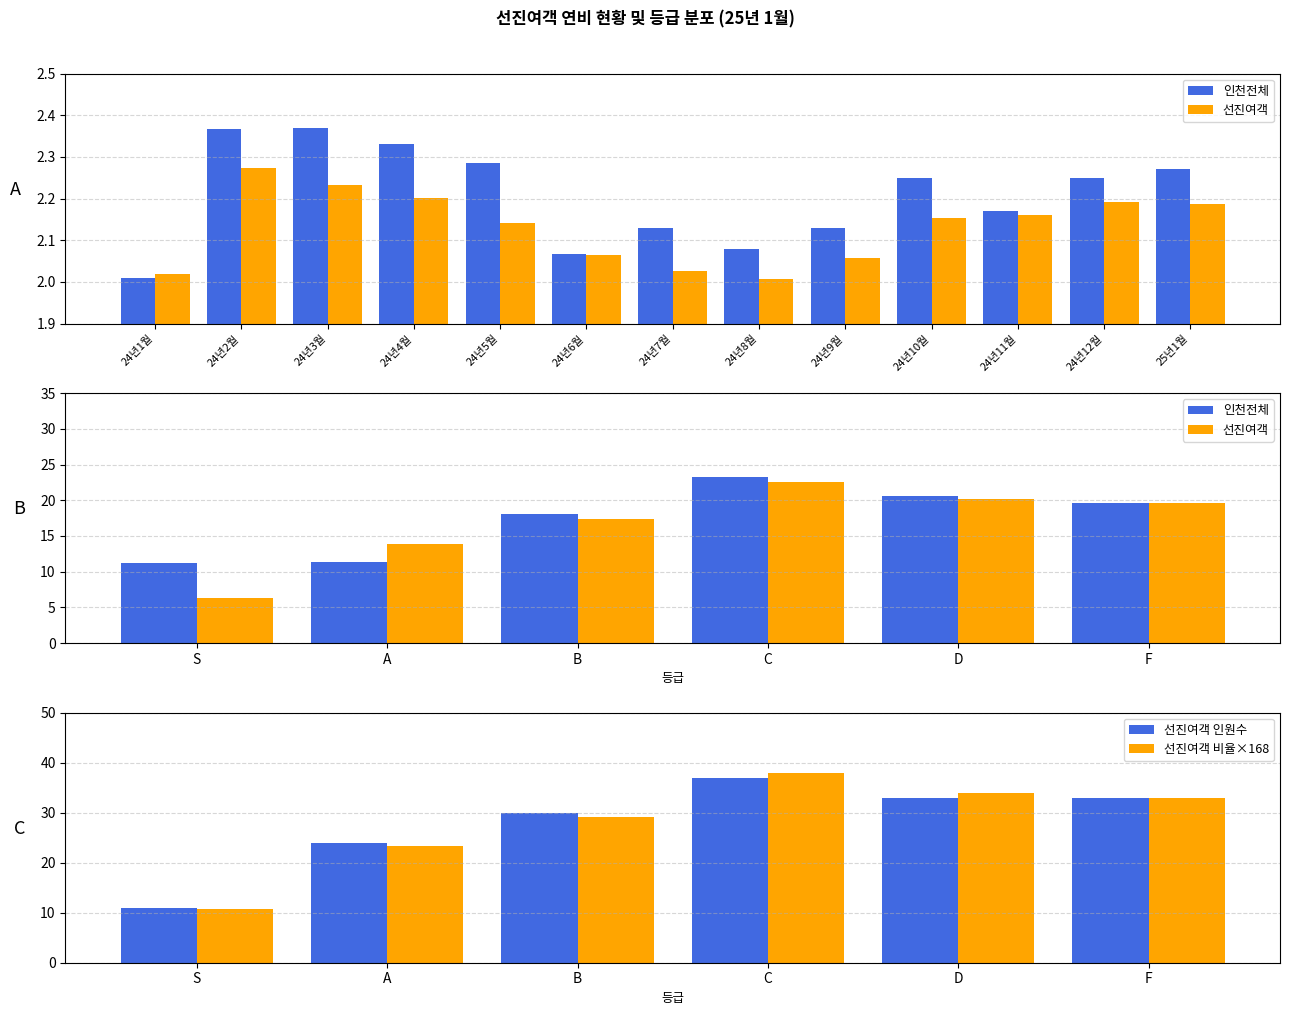

Is it true that 선진여객 비율×168 equals 10.7 at S?

True